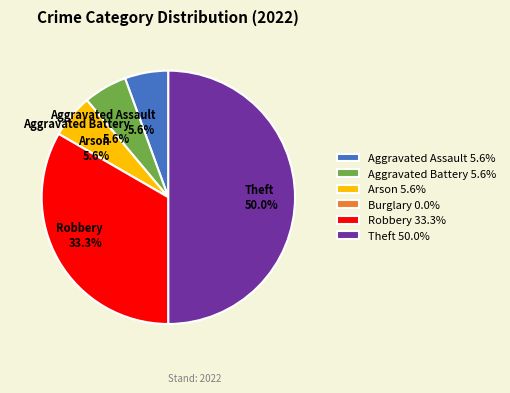

How much of the chart is everything except Aggravated Battery 5.6%?

94.4%